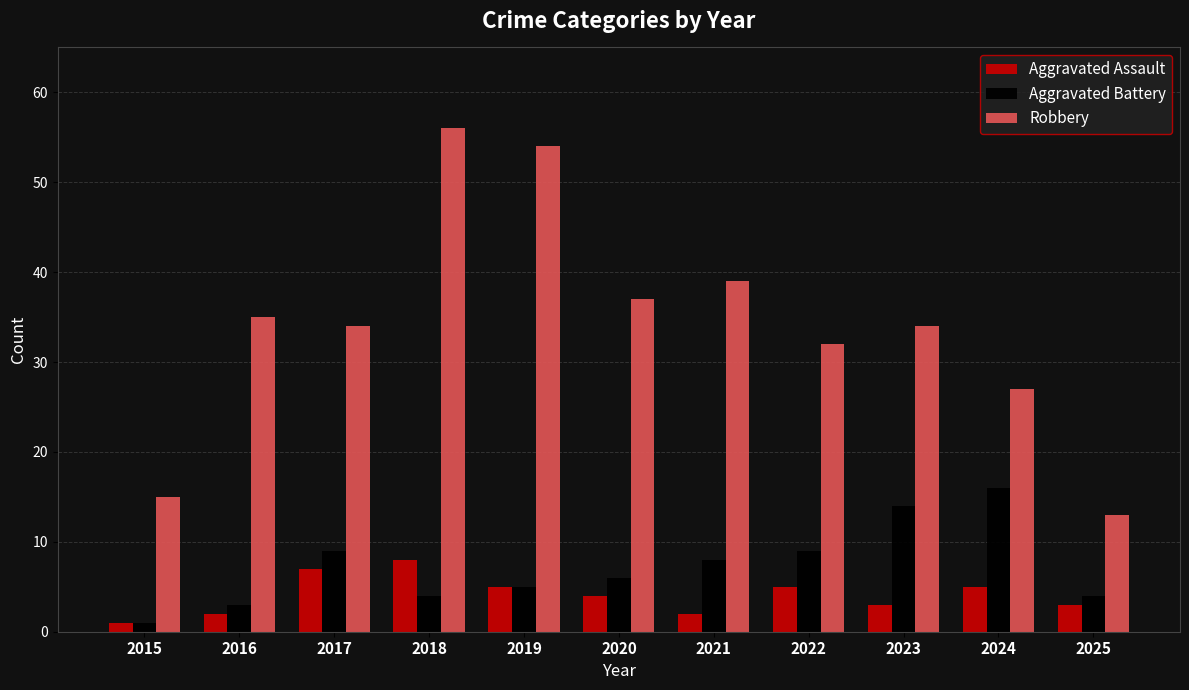

Which series has the largest total across all categories?

Robbery